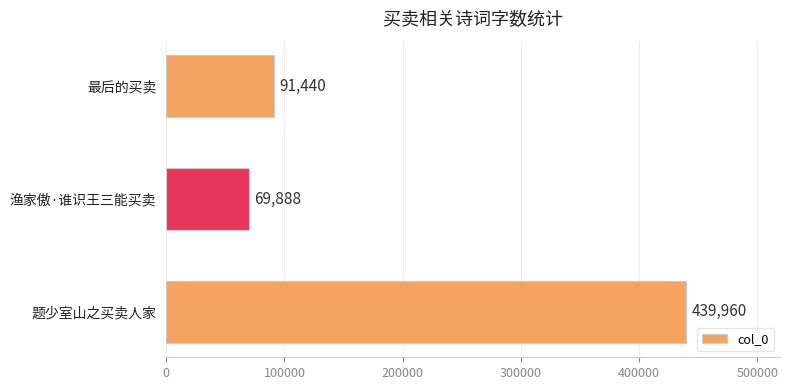

Which label corresponds to the smallest value in the chart?

渔家傲·谁识王三能买卖